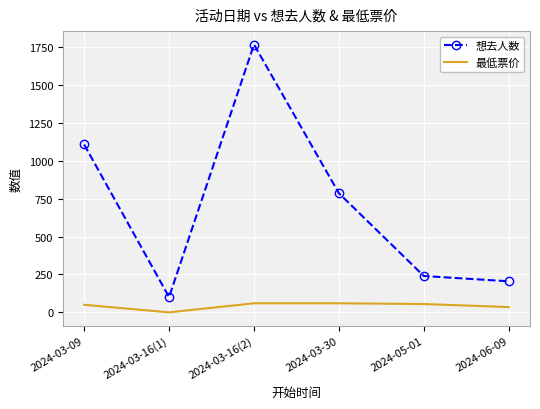

What is the spread (max minus min) of values at 2024-03-16(1)?

101